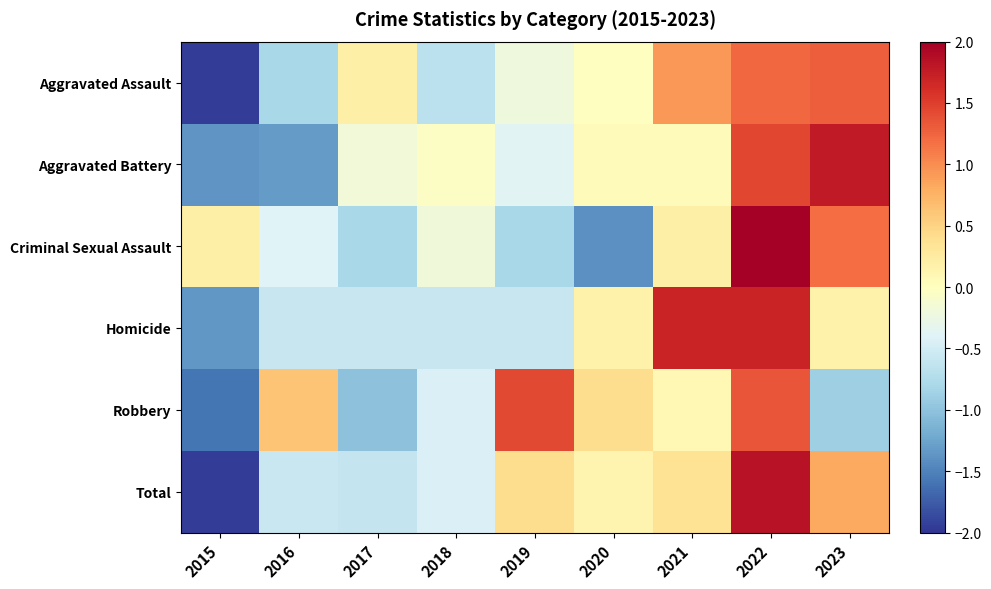

Which series has the widest spread of values?

Total